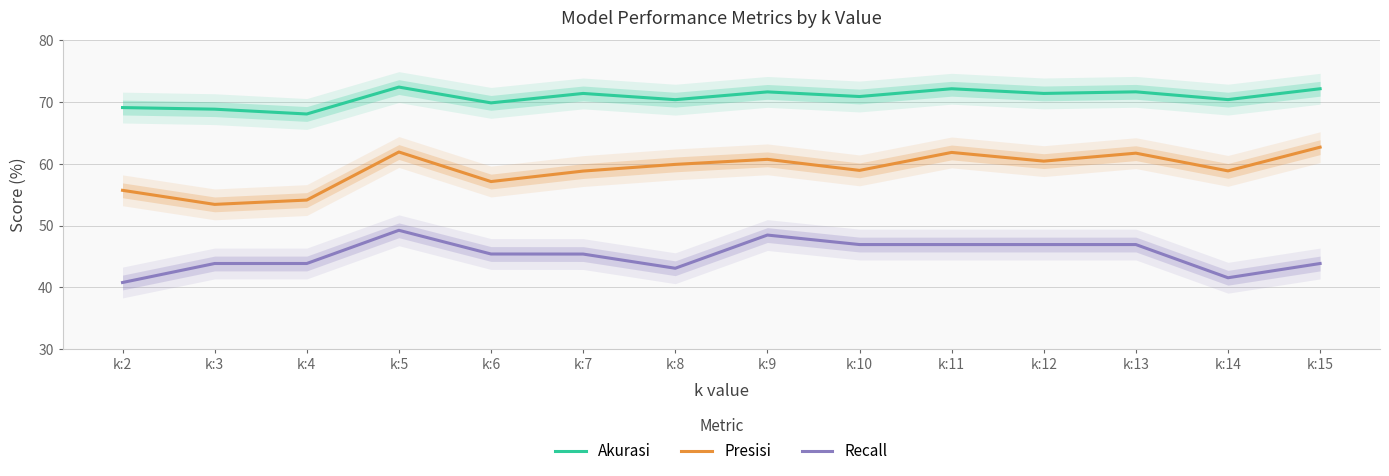

What is the spread (max minus min) of values at k:7?

26.0